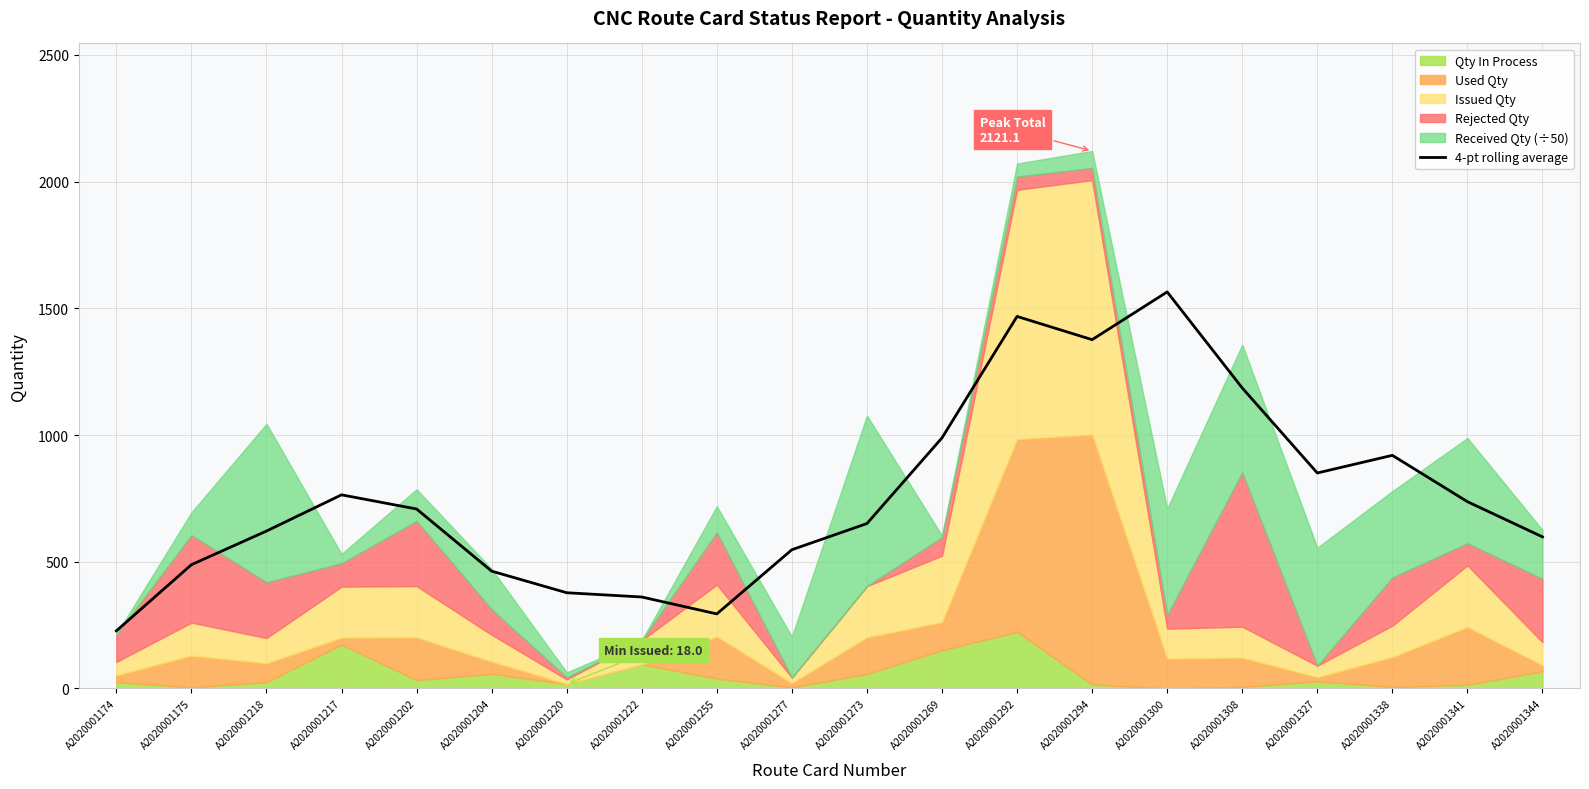

How many points are higher than both their immediate neighbors (excluding endpoints)?

4